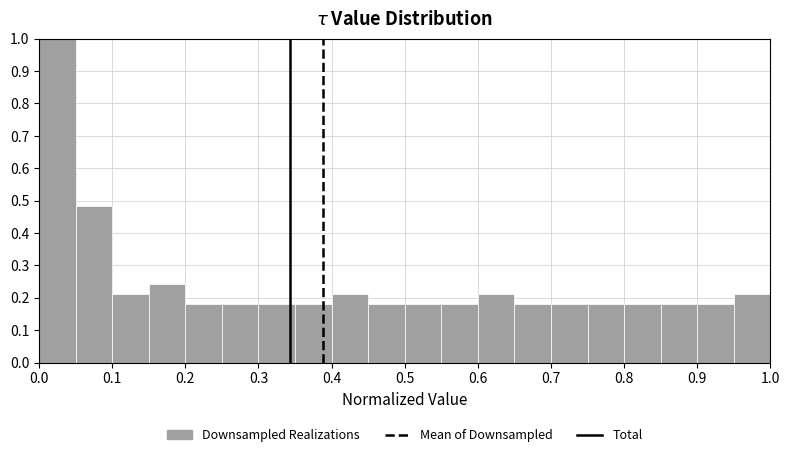

Which range on the x-axis has the tallest bar?

0.00 to 0.05